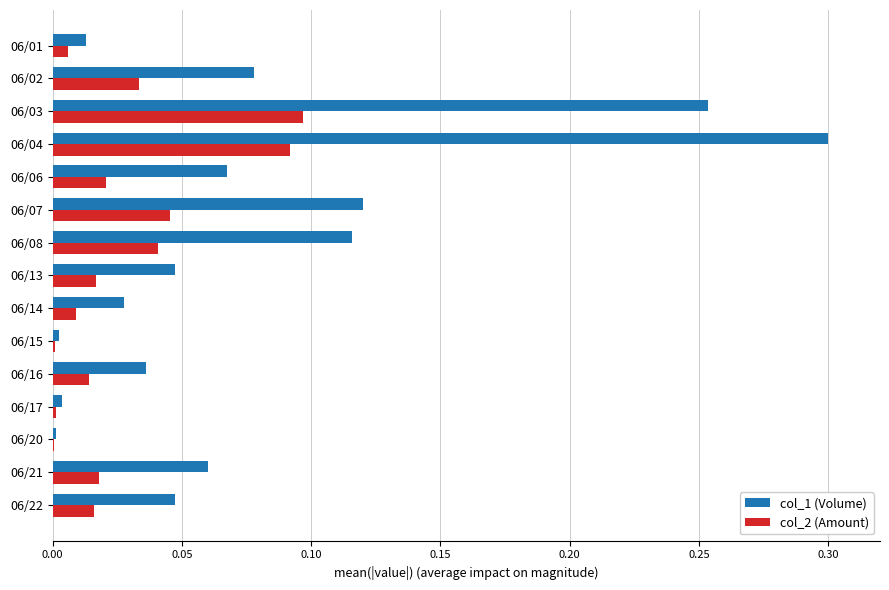

At which category is the sum across all series the highest?

06/04